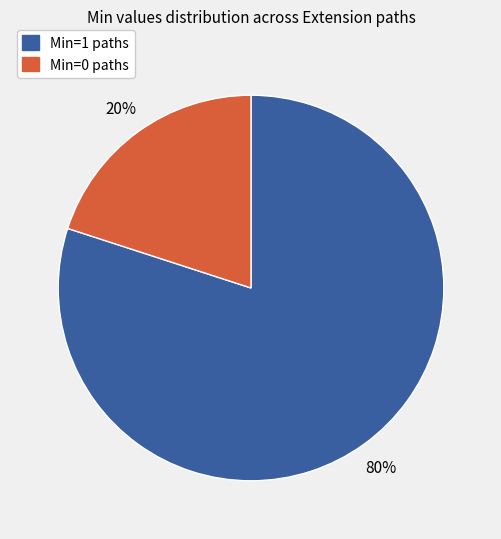

Count the number of slices in the pie.

2